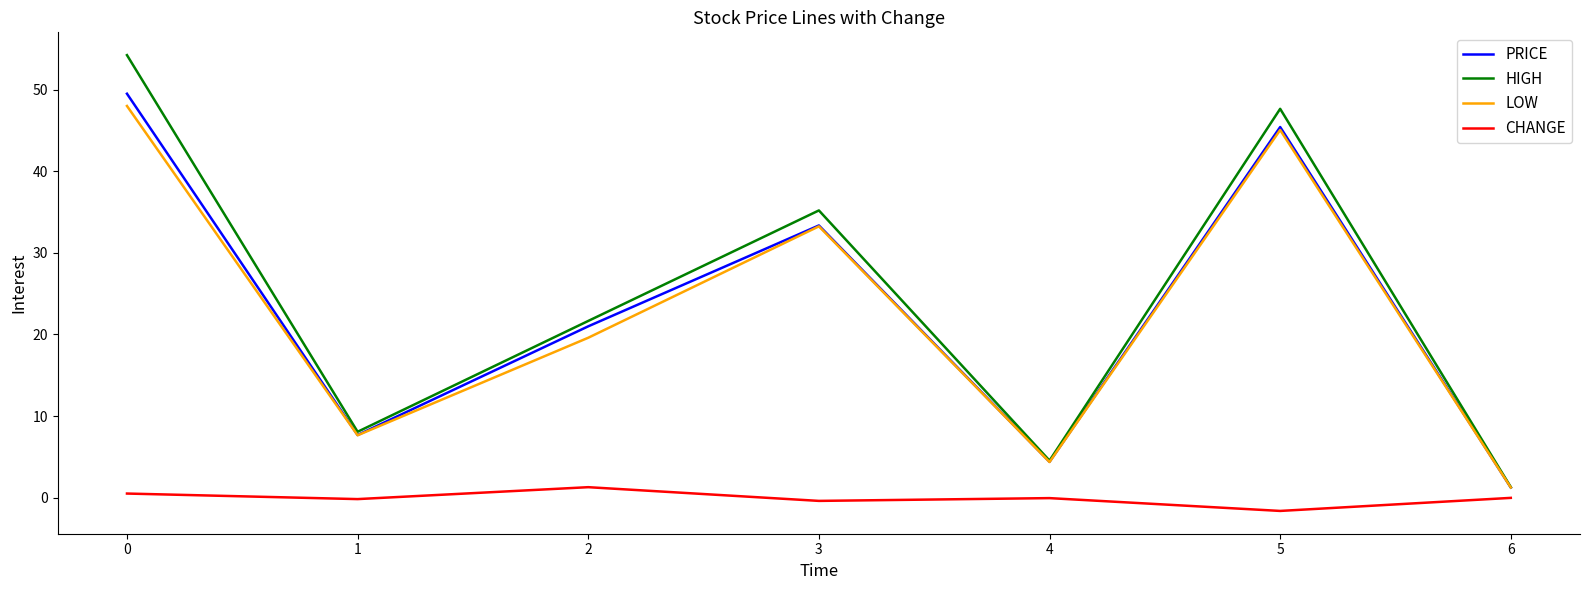

The value of LOW at 3 is 33.2. True or false?

True